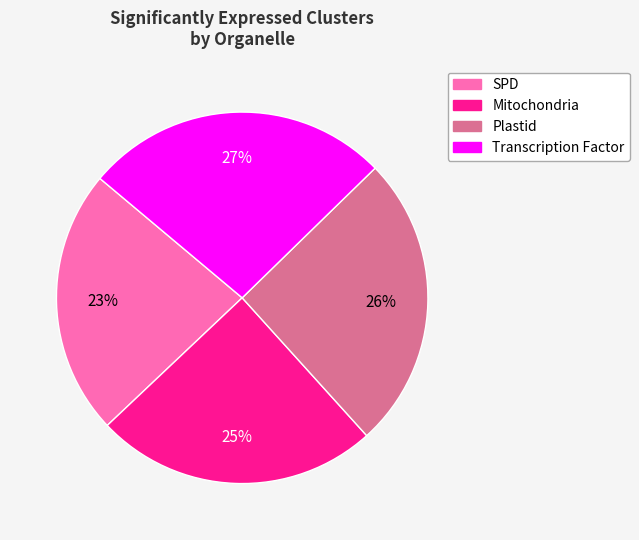

Is there a majority slice in this chart?

No